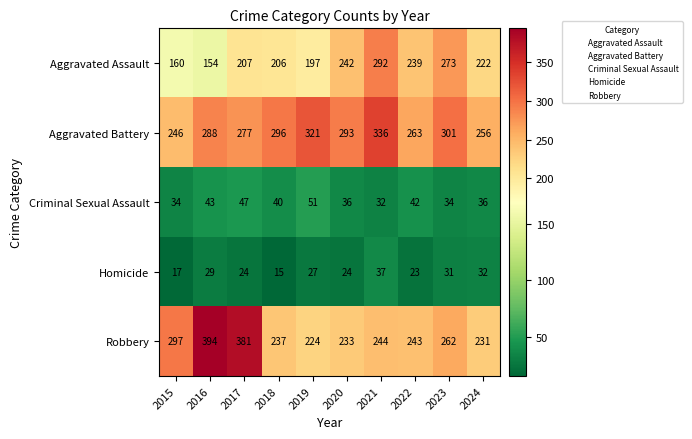

What is the minimum value shown in the chart?

15